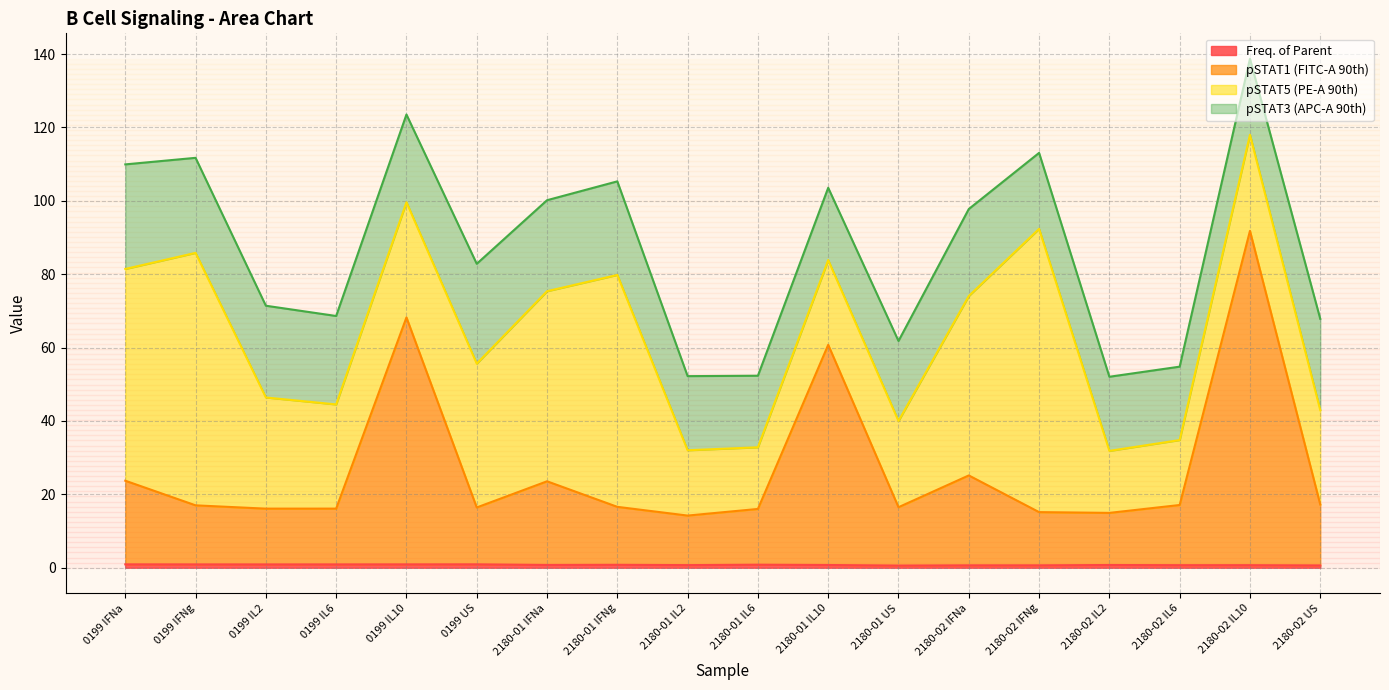

At which label is pSTAT1 (FITC-A 90th) closest to 53?

2180-01 IL10